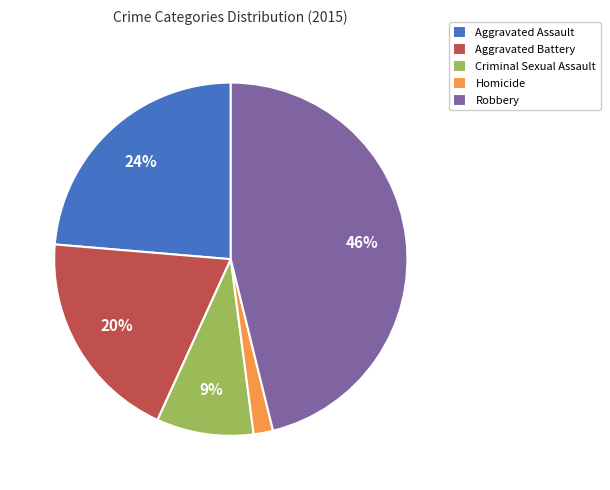

Which slice is the largest?

Robbery